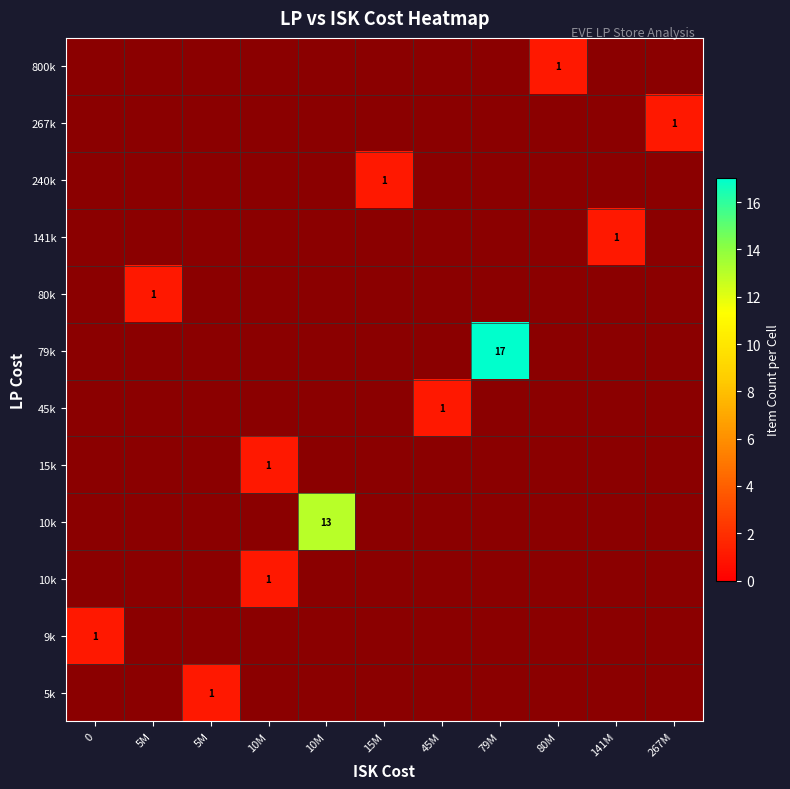

Which has a higher value, 5M or 0?

5M